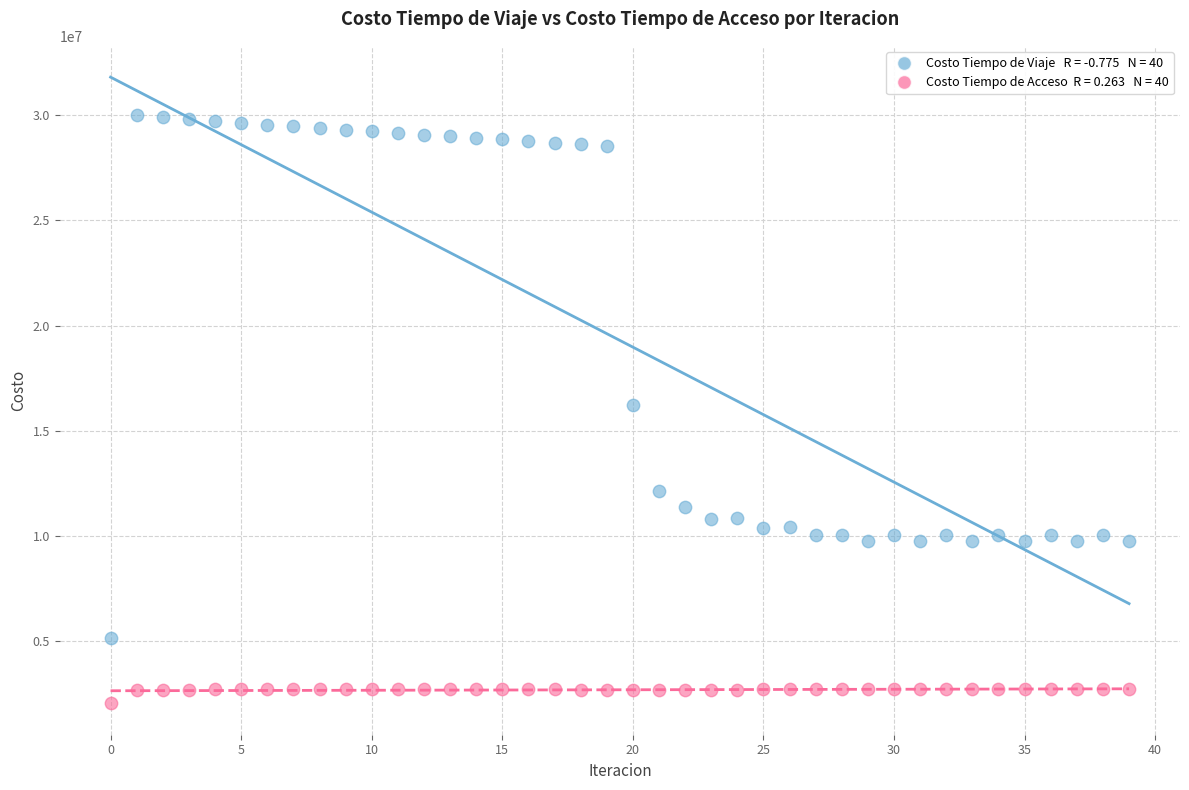

Across all data points, what is the range of Y values (max minus min)?

27946959.5